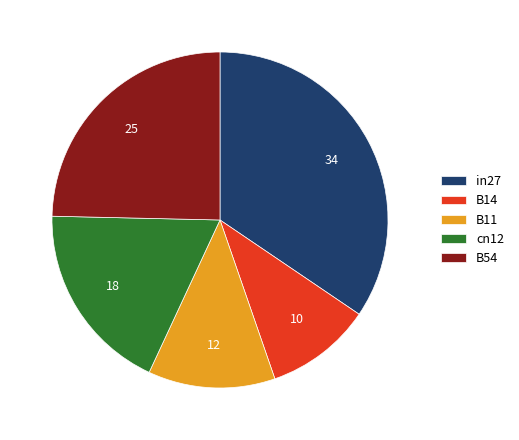

Does any single category account for the majority?

No